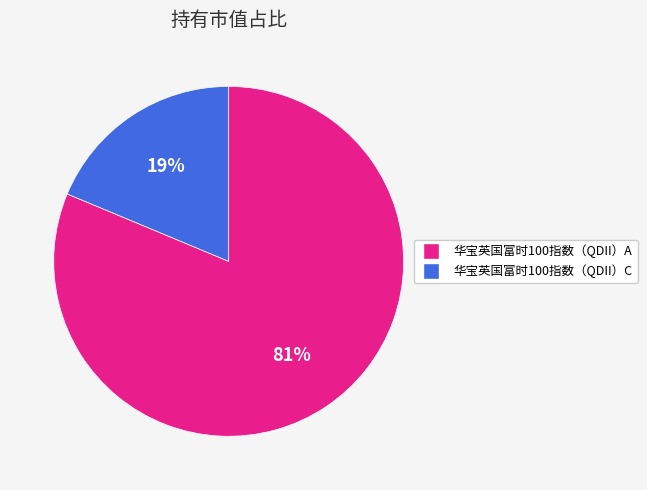

Which category has the biggest portion of the pie?

华宝英国富时100指数（QDII）A